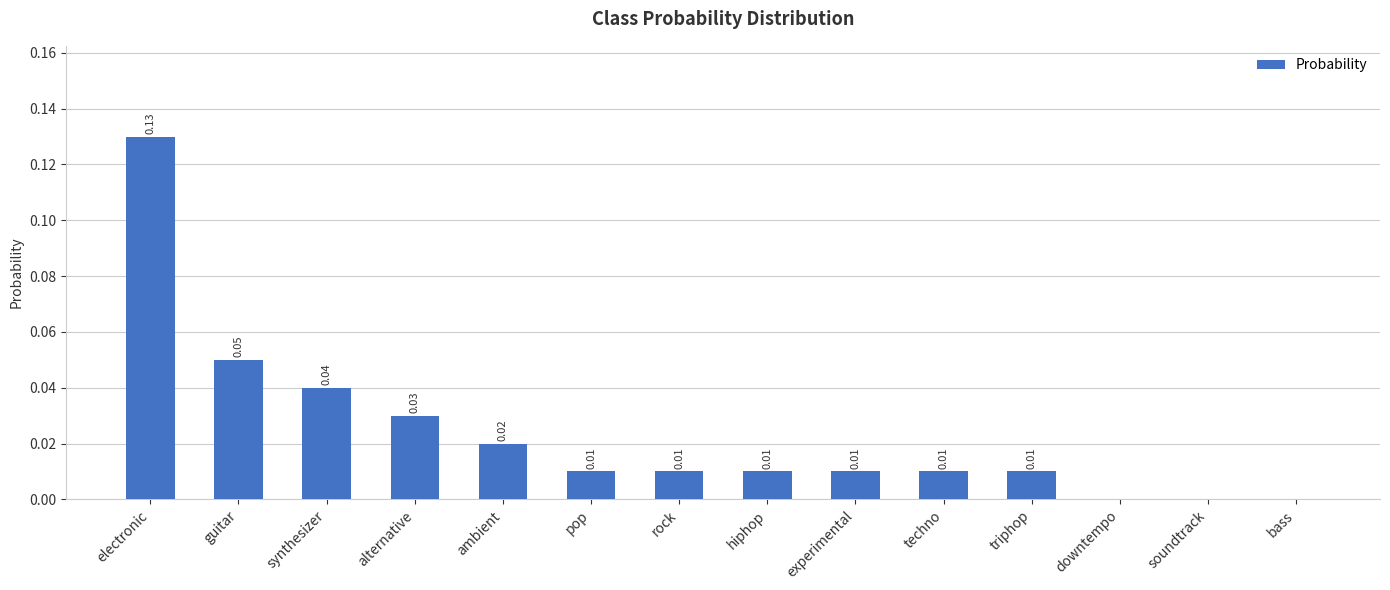

Which label corresponds to the largest value in the chart?

electronic